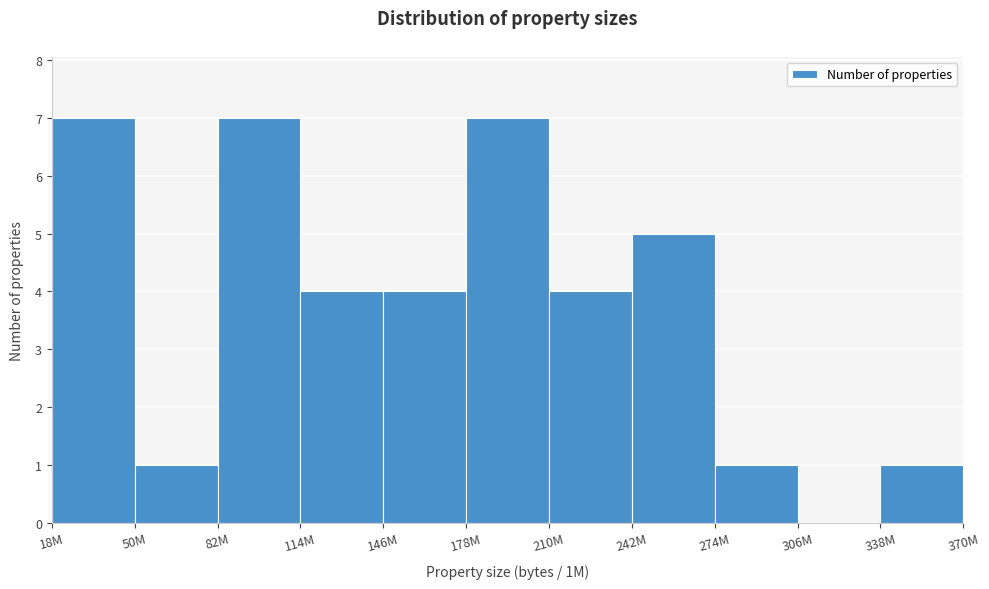

Reading right to left, list all the values displayed in this chart.

338M=1	306M=0	274M=1	242M=5	210M=4	178M=7	146M=4	114M=4	82M=7	50M=1	18M=7